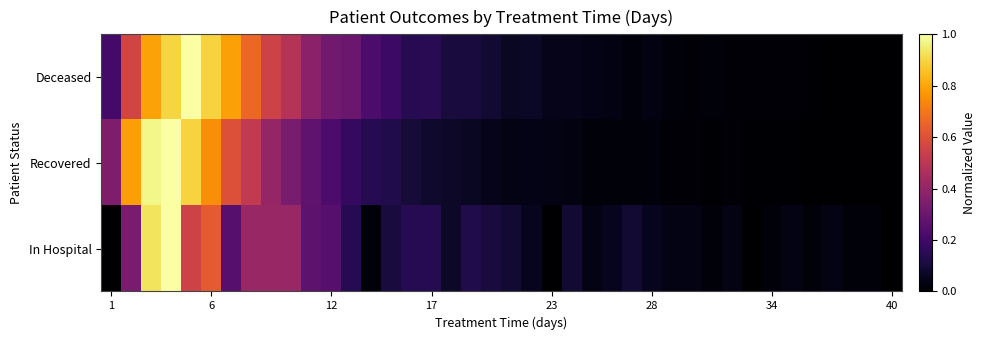

Reading left to right, transcribe all the data shown in this chart.

In Hospital: 0.0	0.3	0.9	1.0	0.6	0.6	0.2	0.4	0.4	0.4	0.3	0.2	0.1	0.0	0.1	0.1	0.1	0.1	0.1	0.1	0.1	0.1	0.0	0.1	0.0	0.1	0.1	0.1	0.0	0.0	0.0	0.0	0.0	0.0	0.0	0.0	0.0	0.0	0.0	0.0
Recovered: 0.3	0.8	1.0	1.0	0.9	0.8	0.6	0.5	0.4	0.3	0.3	0.2	0.2	0.1	0.1	0.1	0.1	0.1	0.1	0.0	0.0	0.0	0.0	0.0	0.0	0.0	0.0	0.0	0.0	0.0	0.0	0.0	0.0	0.0	0.0	0.0	0.0	0.0	0.0	0.0
Deceased: 0.2	0.6	0.8	0.9	1.0	0.9	0.8	0.7	0.6	0.5	0.4	0.3	0.3	0.2	0.2	0.1	0.1	0.1	0.1	0.1	0.1	0.1	0.0	0.0	0.0	0.0	0.0	0.0	0.0	0.0	0.0	0.0	0.0	0.0	0.0	0.0	0.0	0.0	0.0	0.0